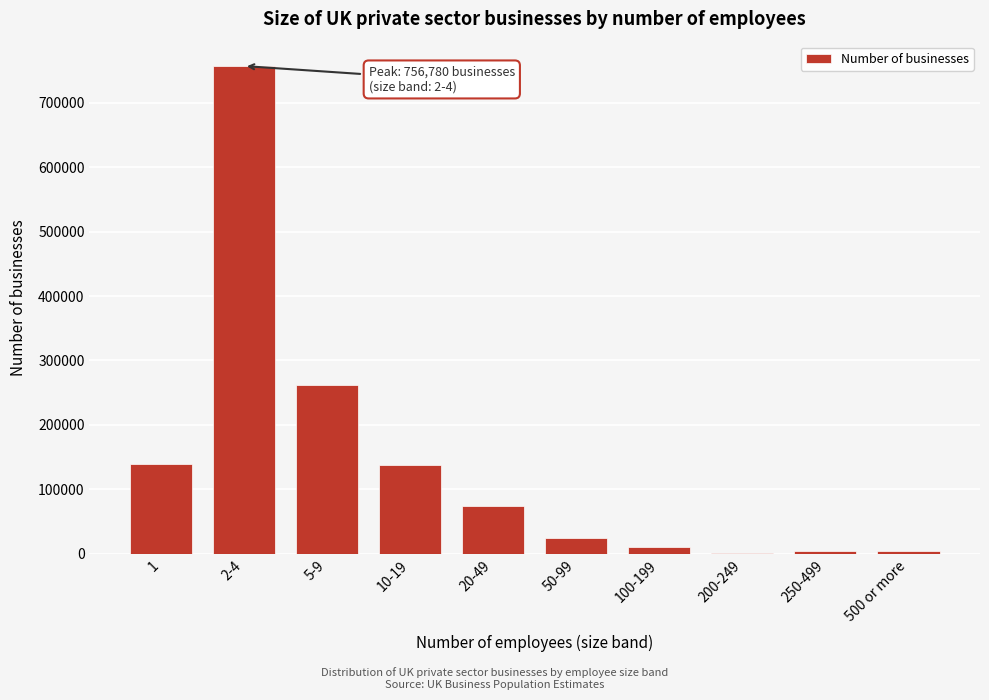

What is the sum of all values?

1412745